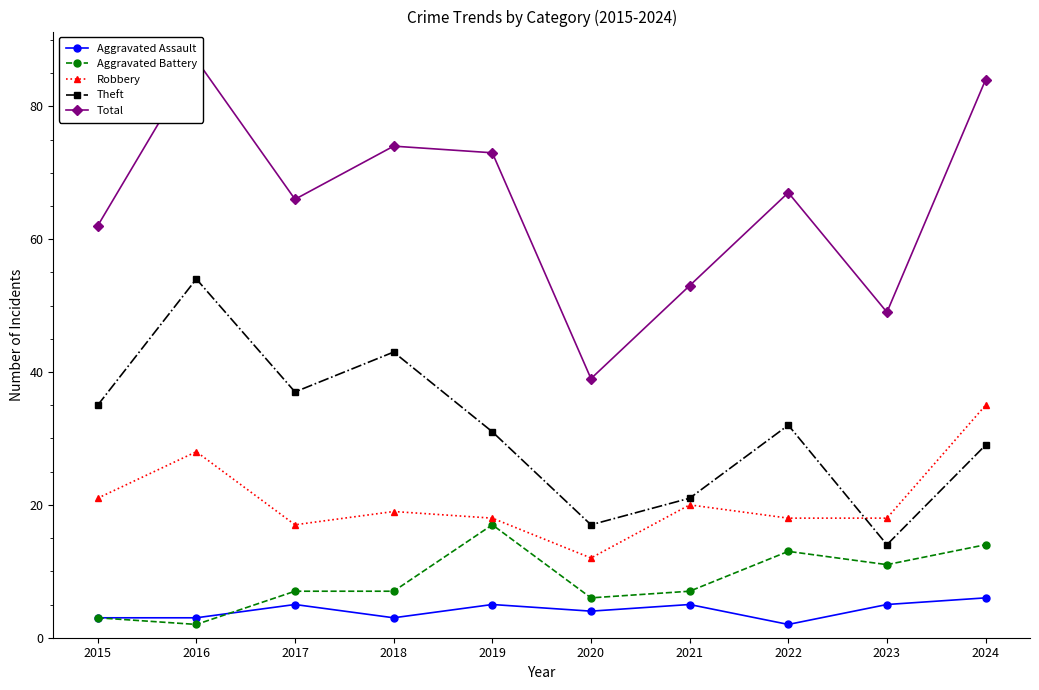

What is the difference between the second highest and minimum values in the Aggravated Assault series?

3